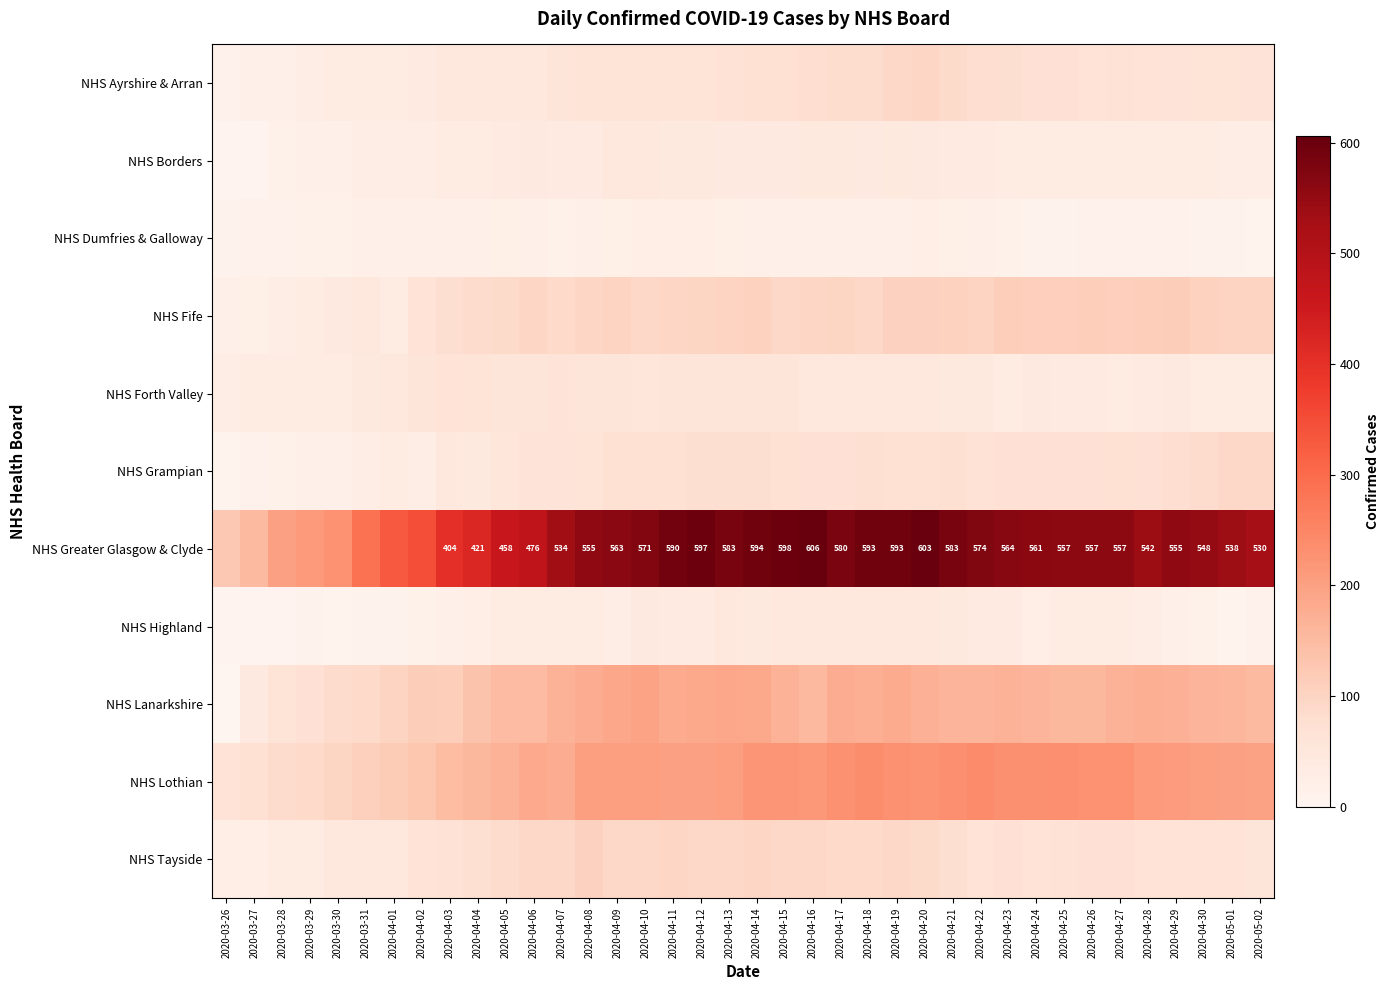

At how many categories does at least one series exceed 123?

38